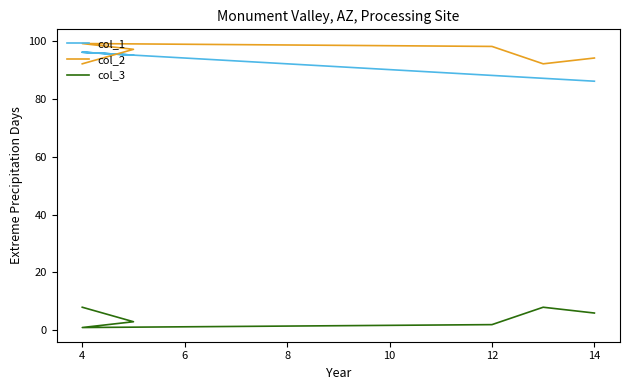

True or false: col_1 and col_3 intersect in this chart.

False